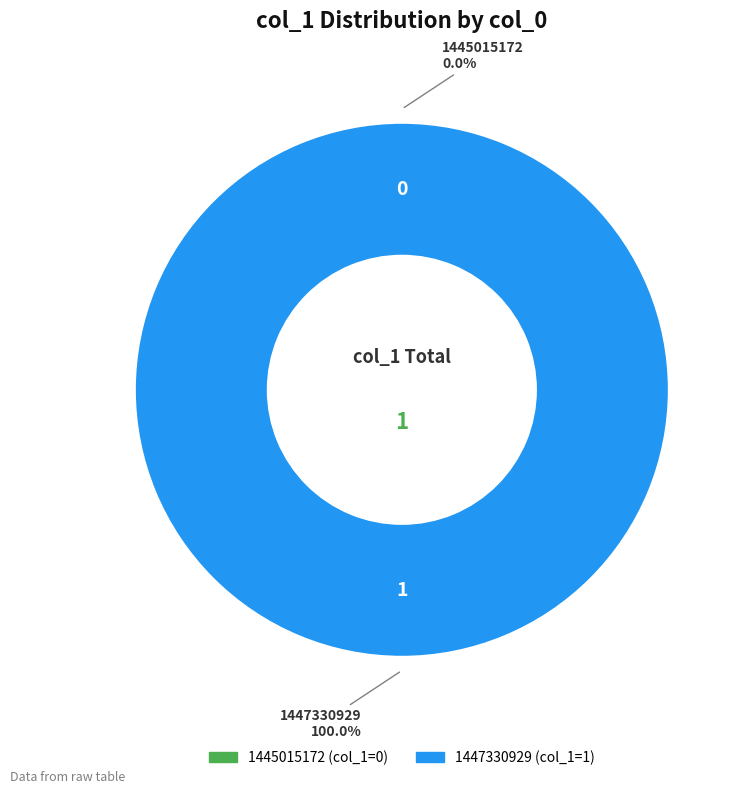

To the nearest percent, what is the difference between the 1445015172 and 1447330929 slice percentages?

100%